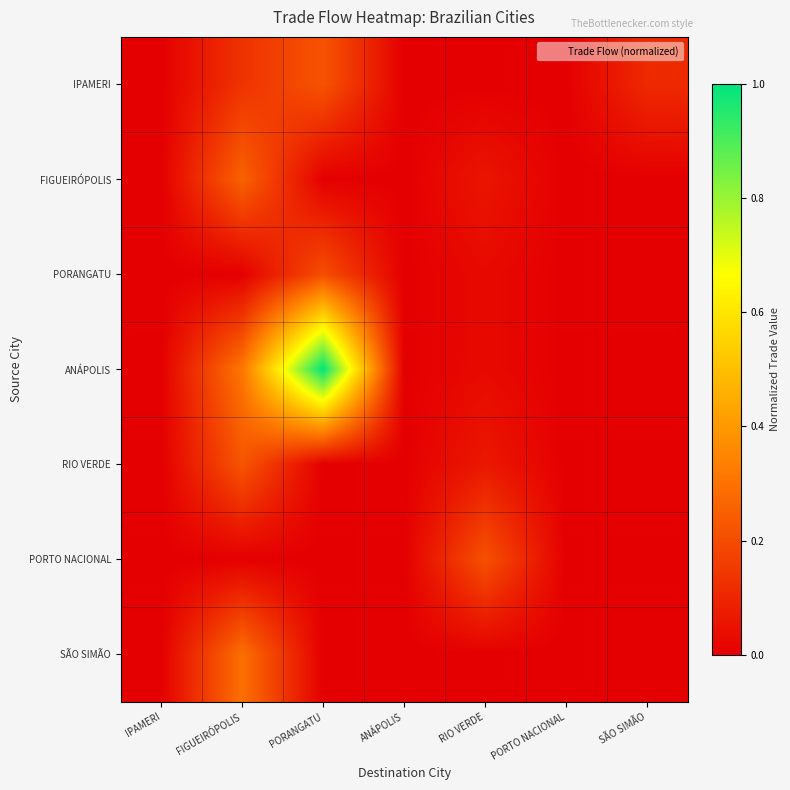

Reading left to right, what are all the values shown in this chart?

IPAMERI: IPAMERI=0.0	FIGUEIRÓPOLIS=0.1	PORANGATU=0.2	ANÁPOLIS=0.0	RIO VERDE=0.0	PORTO NACIONAL=0.0	SÃO SIMÃO=0.1
FIGUEIRÓPOLIS: IPAMERI=0.0	FIGUEIRÓPOLIS=0.3	PORANGATU=0.0	ANÁPOLIS=0.0	RIO VERDE=0.1	PORTO NACIONAL=0.0	SÃO SIMÃO=0.0
PORANGATU: IPAMERI=0.0	FIGUEIRÓPOLIS=0.0	PORANGATU=0.2	ANÁPOLIS=0.0	RIO VERDE=0.0	PORTO NACIONAL=0.0	SÃO SIMÃO=0.0
ANÁPOLIS: IPAMERI=0.0	FIGUEIRÓPOLIS=0.3	PORANGATU=1.0	ANÁPOLIS=0.0	RIO VERDE=0.0	PORTO NACIONAL=0.0	SÃO SIMÃO=0.0
RIO VERDE: IPAMERI=0.0	FIGUEIRÓPOLIS=0.2	PORANGATU=0.0	ANÁPOLIS=0.0	RIO VERDE=0.1	PORTO NACIONAL=0.0	SÃO SIMÃO=0.0
PORTO NACIONAL: IPAMERI=0.0	FIGUEIRÓPOLIS=0.0	PORANGATU=0.0	ANÁPOLIS=0.0	RIO VERDE=0.2	PORTO NACIONAL=0.0	SÃO SIMÃO=0.0
SÃO SIMÃO: IPAMERI=0.0	FIGUEIRÓPOLIS=0.3	PORANGATU=0.0	ANÁPOLIS=0.0	RIO VERDE=0.0	PORTO NACIONAL=0.0	SÃO SIMÃO=0.0